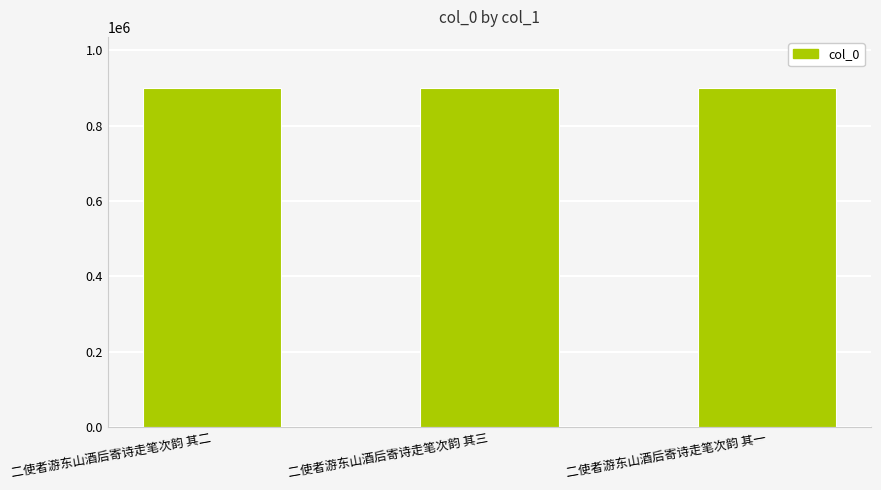

What is the change in value from 二使者游东山酒后寄诗走笔次韵 其二 to 二使者游东山酒后寄诗走笔次韵 其一?

-356